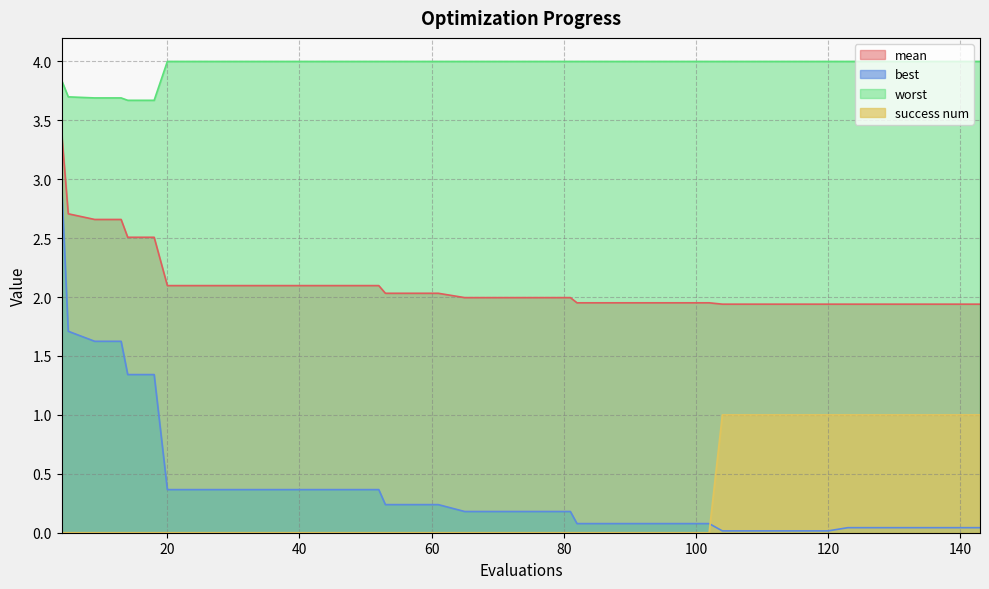

Between 9 and 48, which is larger?

9